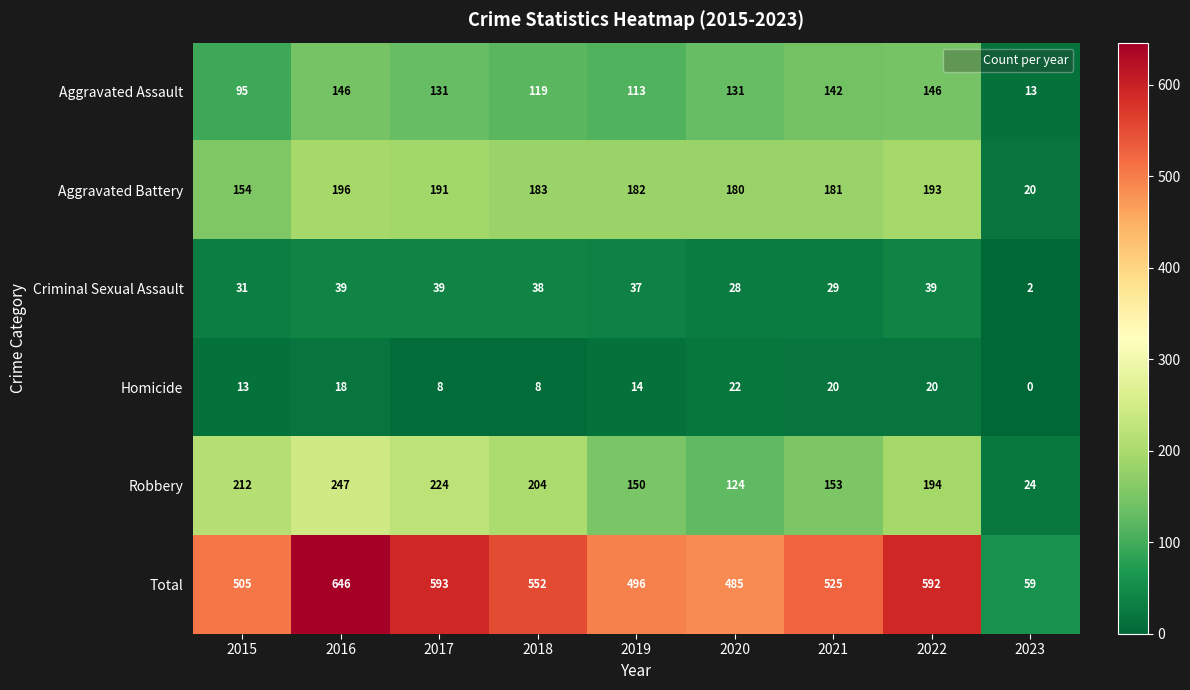

Rank the series by their maximum value, from lowest to highest.

Homicide, Criminal Sexual Assault, Aggravated Assault, Aggravated Battery, Robbery, Total